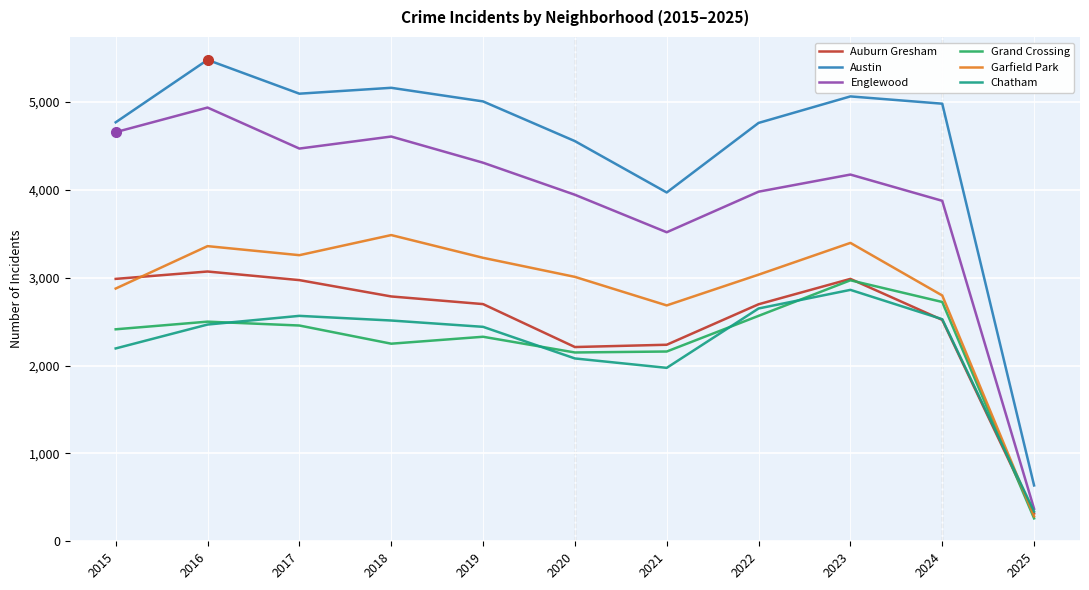

True or false: Austin and Grand Crossing cross at least once.

False